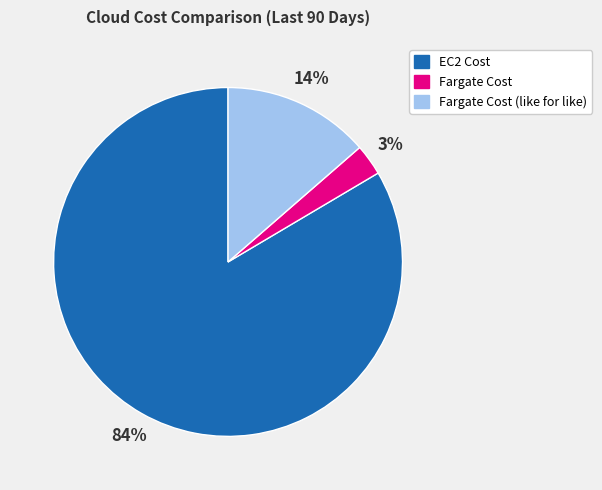

True or false: Fargate Cost (like for like) accounts for 6% of the total.

False